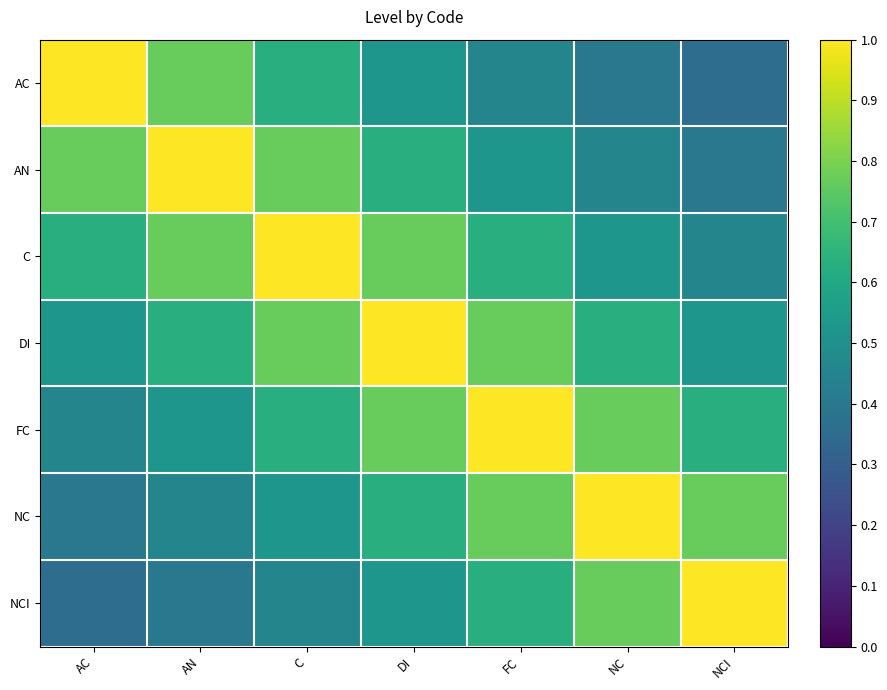

How many distinct data groups are displayed?

7